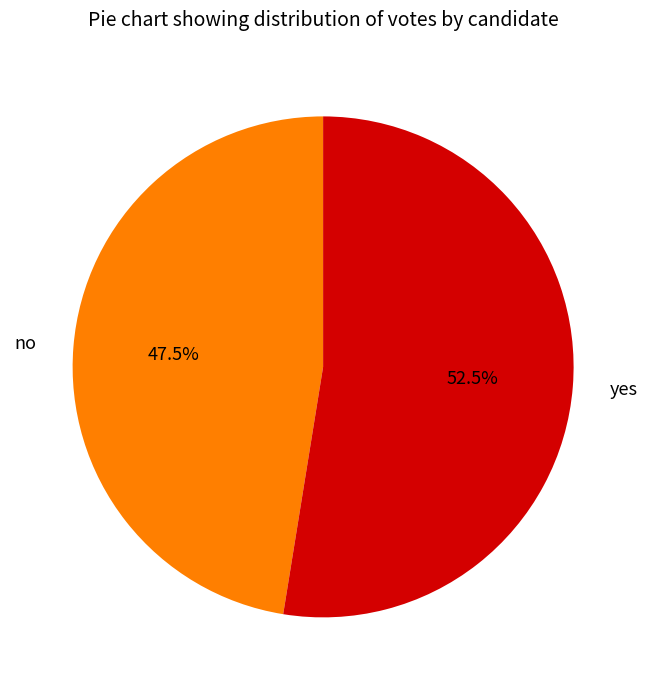

What portion of the pie excludes yes?

47.5%